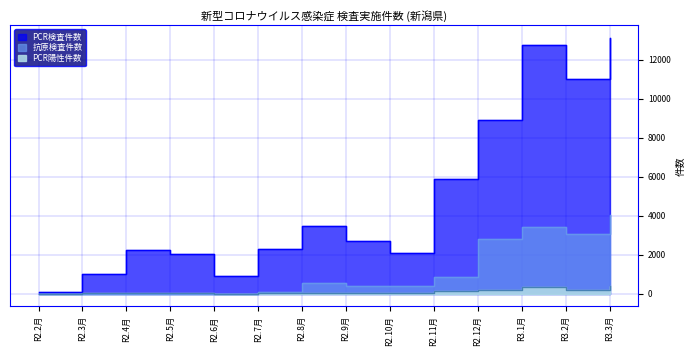

Which category has the lowest value in the PCR陽性件数 series?

R2.2月